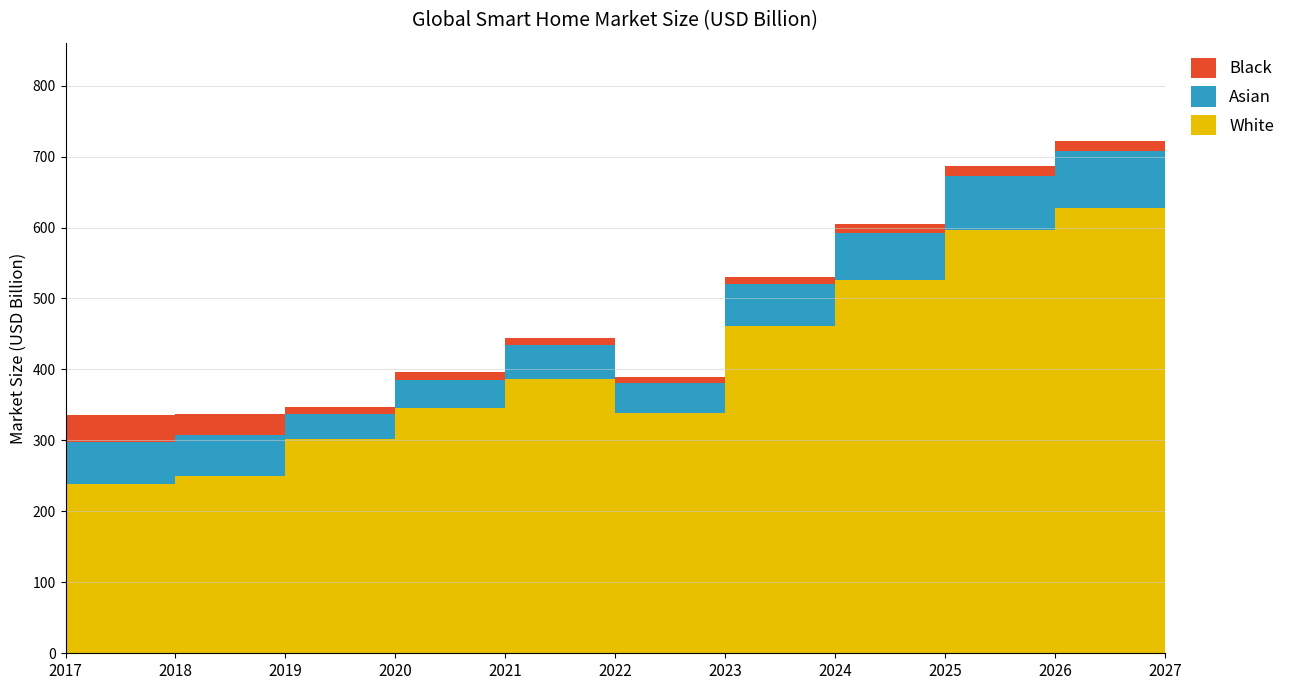

Reading left to right, list all the values displayed in this chart.

2017=335.3	2018=337.3	2019=347.1	2020=396.5	2021=443.8	2022=389.2	2023=530.7	2024=604.4	2025=686.3	2026=721.8	2027=768.3